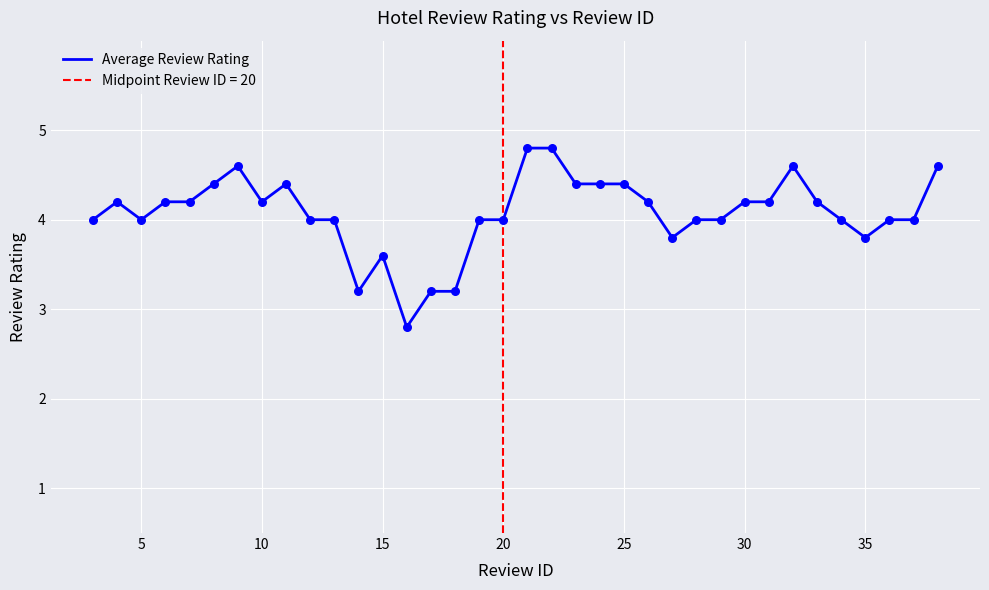

What is the minimum value for Average Review Rating?

2.8